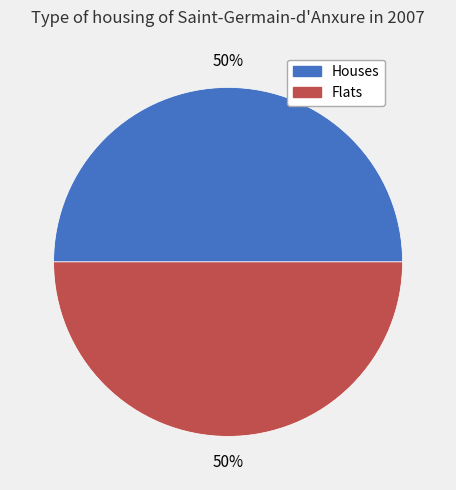

To the nearest percent, what is the average slice percentage?

50%